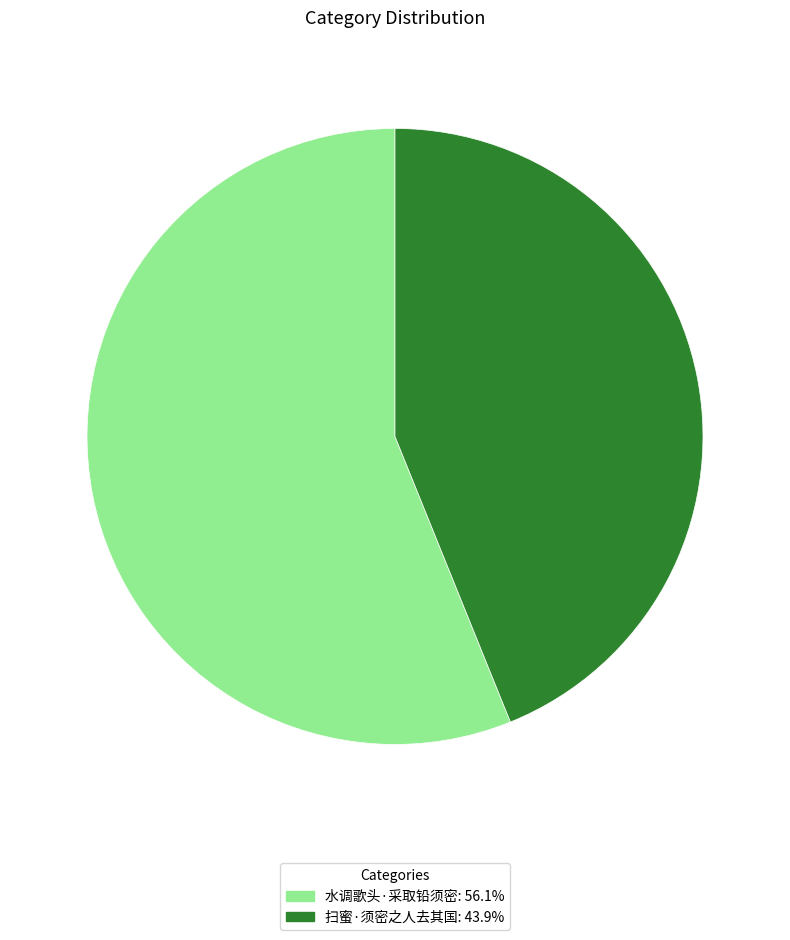

Does 扫蜜·须密之人去其国 account for over 50% of the chart?

No